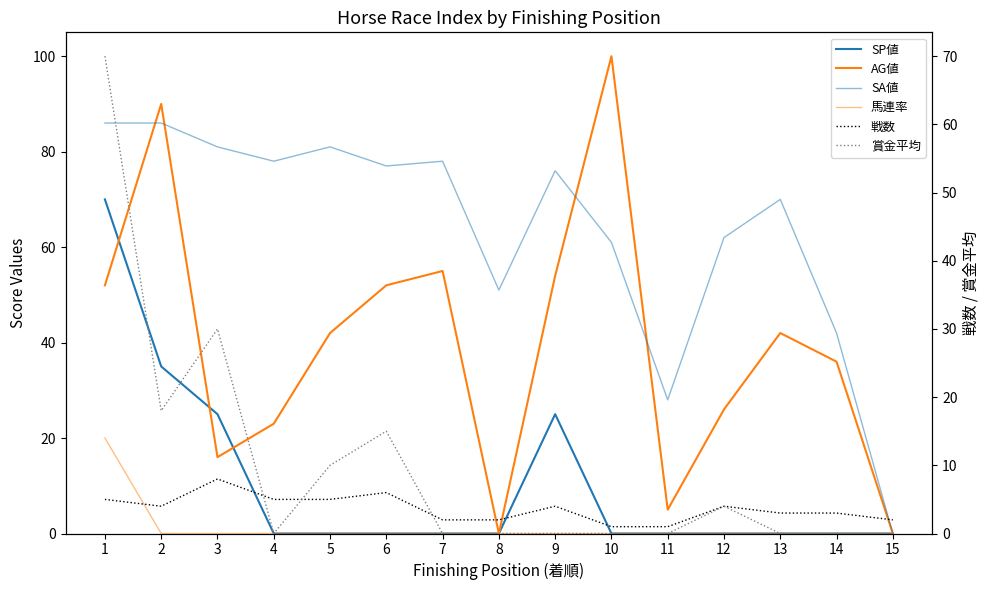

Between which two adjacent categories do 戦数 and SA値 first intersect?

14 and 15